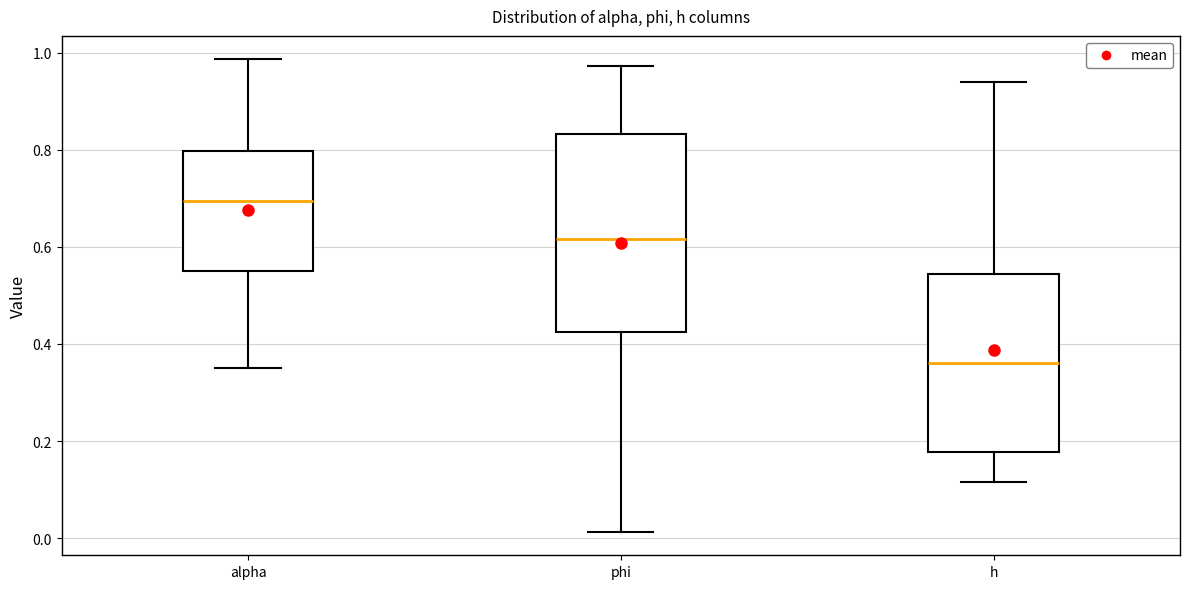

Comparing the boxes themselves (not the whiskers), which one is the tallest?

phi